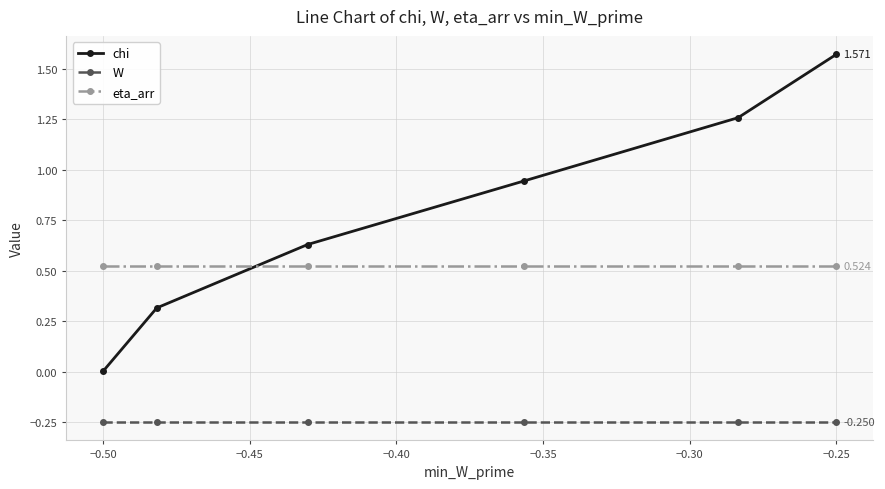

True or false: chi and W cross at least once.

False